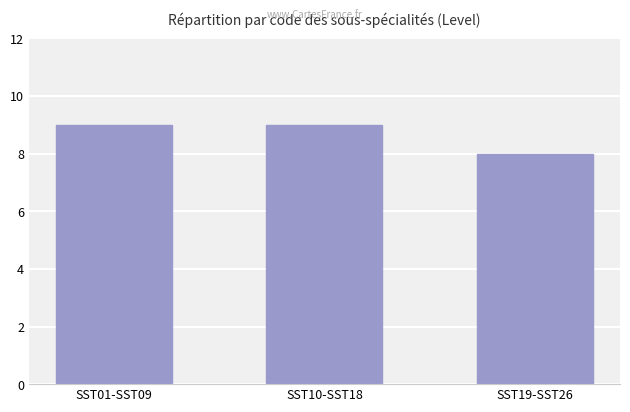

Which has a higher value, SST19-SST26 or SST01-SST09?

SST01-SST09